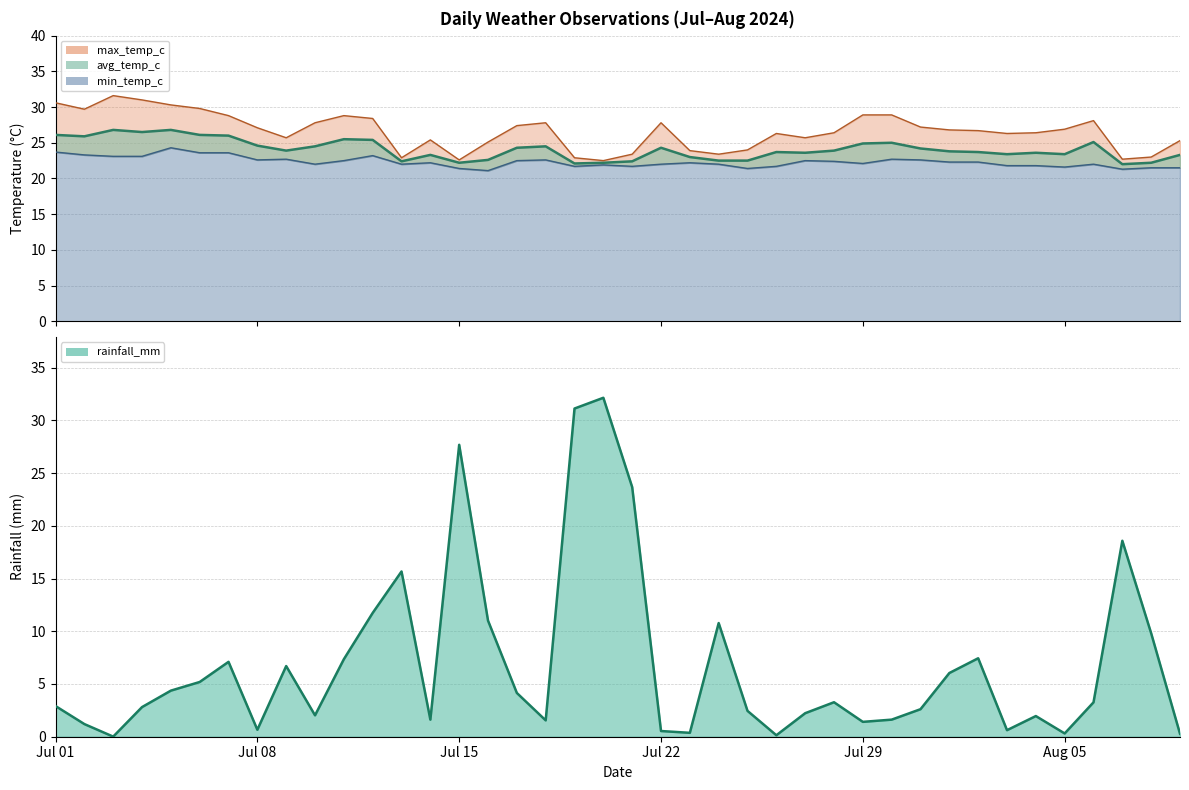

Reading left to right, transcribe all the data shown in this chart.

rainfall_mm: 2.9	1.2	0.0	2.8	4.4	5.2	7.1	0.7	6.7	2.0	7.3	11.7	15.7	1.6	27.7	11.0	4.2	1.6	31.1	32.1	23.7	0.5	0.4	10.8	2.5	0.1	2.2	3.3	1.4	1.6	2.6	6.0	7.4	0.6	2.0	0.3	3.3	18.6	9.8	0.3
min_temp_c: 23.7	23.3	23.1	23.1	24.3	23.6	23.6	22.6	22.7	22.0	22.5	23.2	22.0	22.2	21.4	21.1	22.5	22.6	21.7	21.9	21.7	22.0	22.2	22.0	21.4	21.7	22.5	22.4	22.1	22.7	22.6	22.3	22.3	21.8	21.8	21.6	22.0	21.3	21.5	21.5
max_temp_c: 30.6	29.7	31.6	31.0	30.3	29.8	28.8	27.1	25.7	27.8	28.8	28.4	22.9	25.4	22.6	25.1	27.4	27.8	22.9	22.5	23.4	27.8	23.9	23.4	24.0	26.3	25.7	26.4	28.9	28.9	27.2	26.8	26.7	26.3	26.4	26.9	28.1	22.7	23.0	25.3
avg_temp_c: 26.1	25.9	26.8	26.5	26.8	26.1	26.0	24.6	23.9	24.5	25.5	25.4	22.4	23.3	22.2	22.6	24.3	24.5	22.1	22.2	22.4	24.3	23.0	22.5	22.5	23.7	23.6	23.9	24.9	25.0	24.2	23.8	23.7	23.4	23.6	23.4	25.1	22.0	22.2	23.3